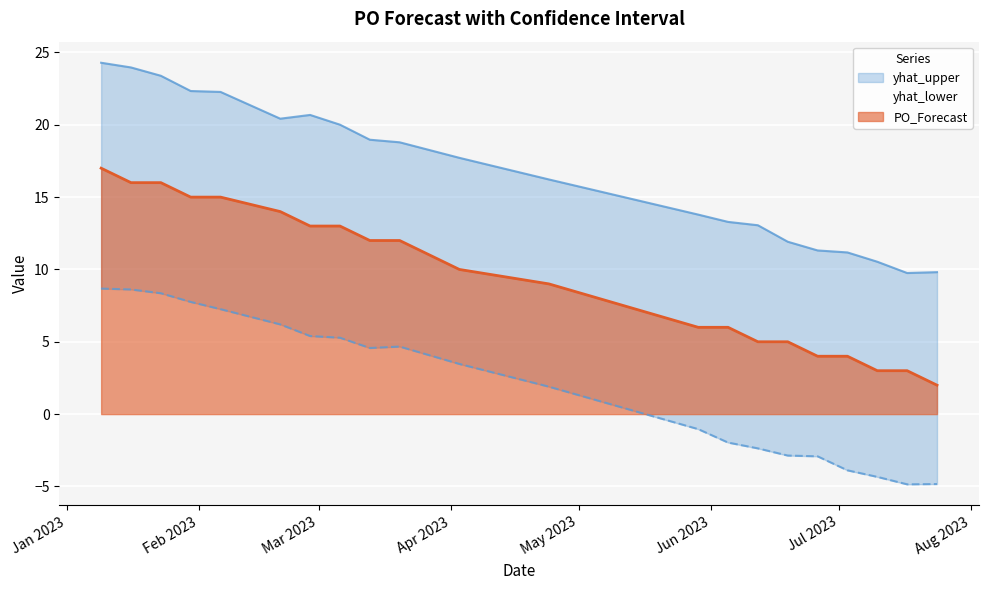

How many negative values does the yhat_lower series have?

9